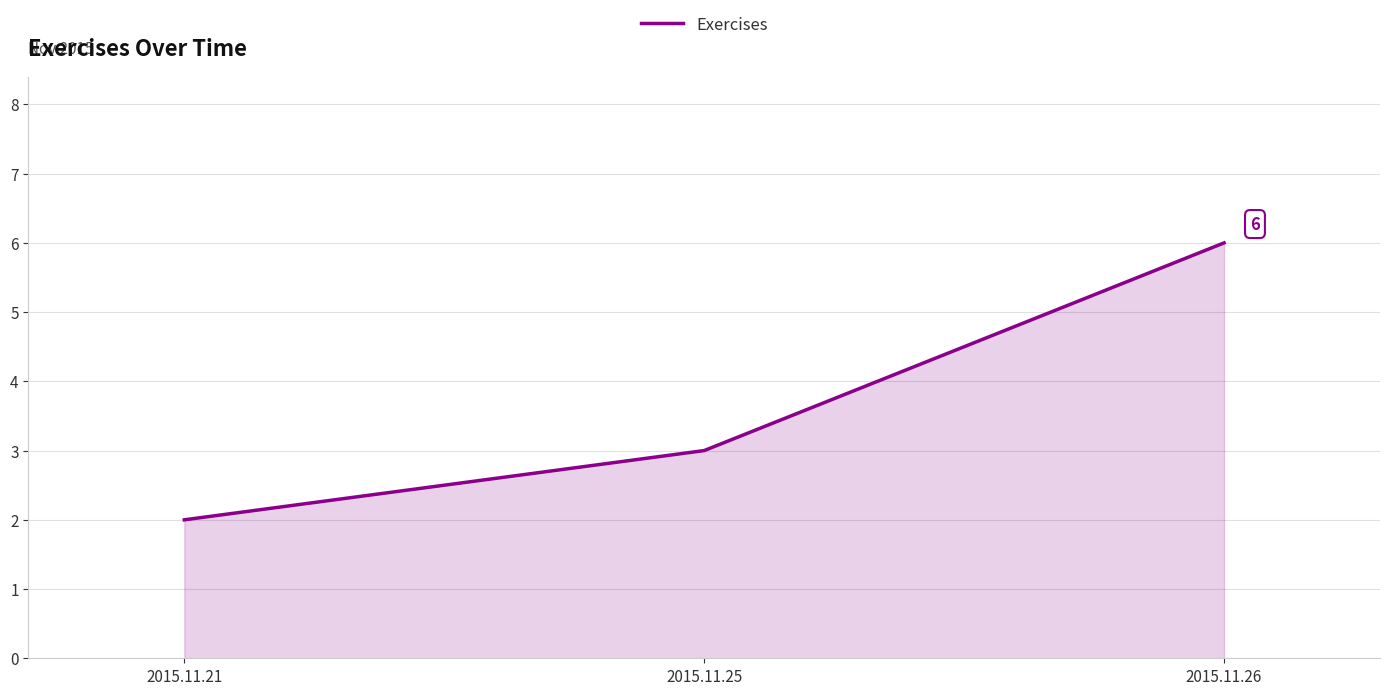

What is the sum of all values?

11